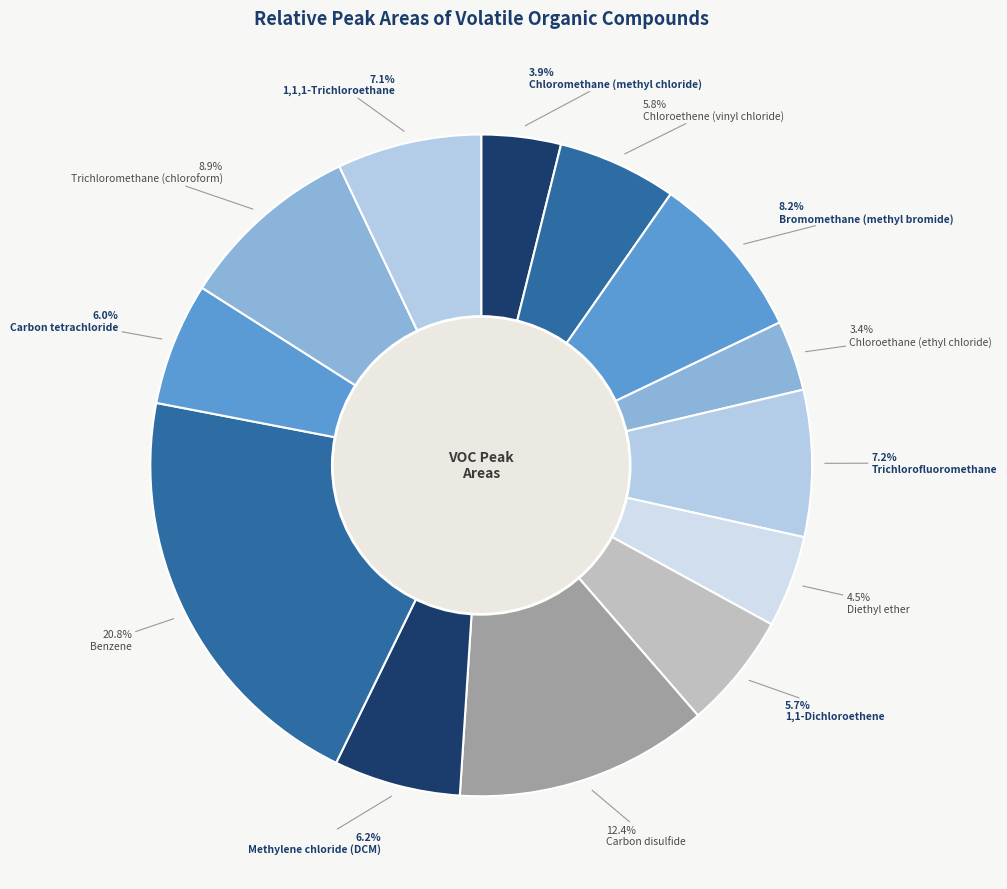

What percentage is the Trichloromethane (chloroform) slice, to the nearest percent?

9%